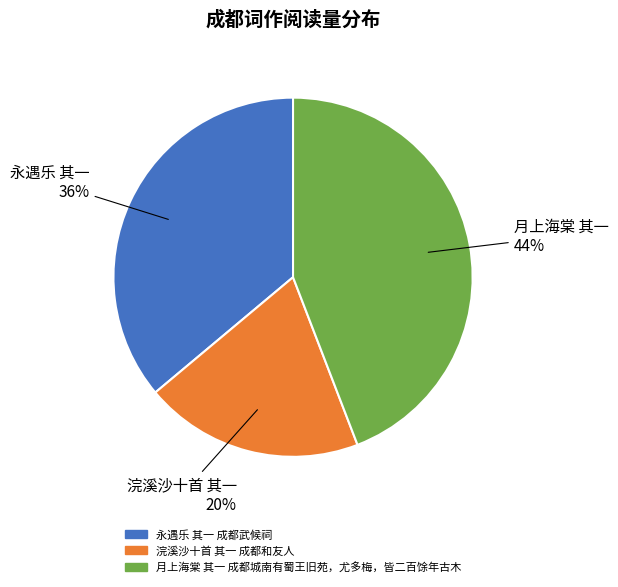

To the nearest percent, what percentage of the pie is 月上海棠 其一 成都城南有蜀王旧苑，尤多梅，皆二百馀年古木?

44%